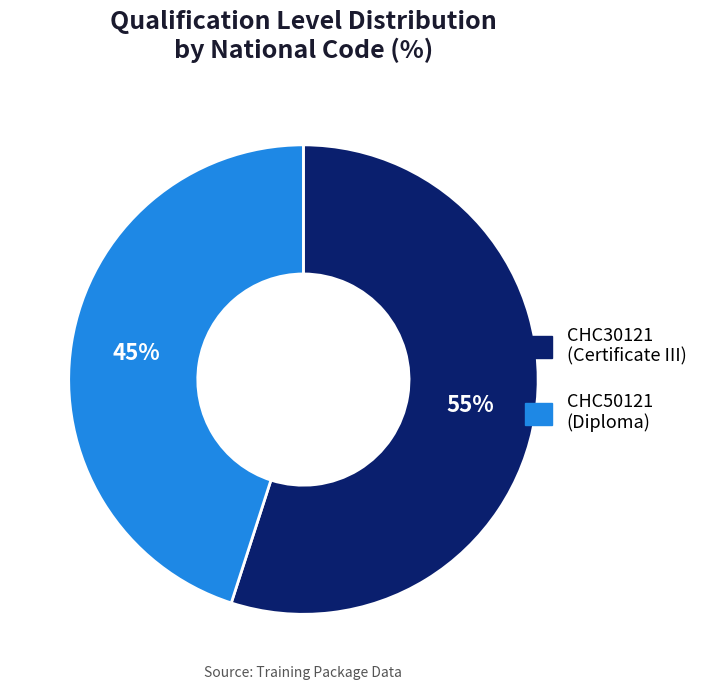

Which slice is the largest?

CHC30121